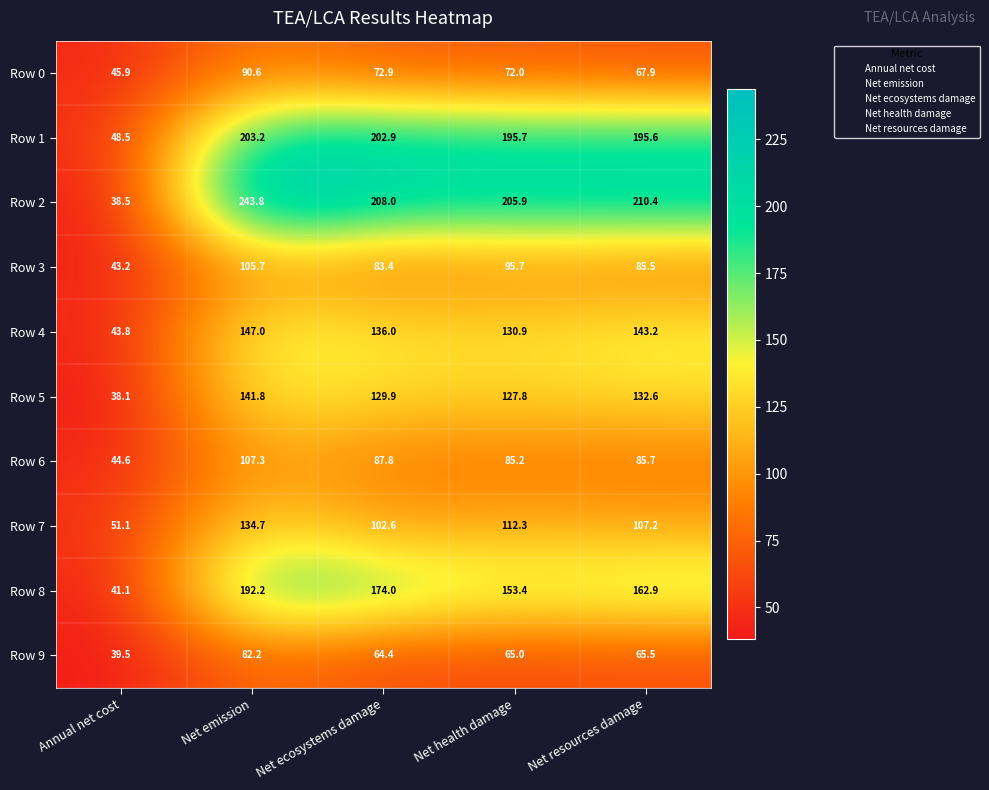

What is the difference between the highest and lowest values at Net emission?

161.6